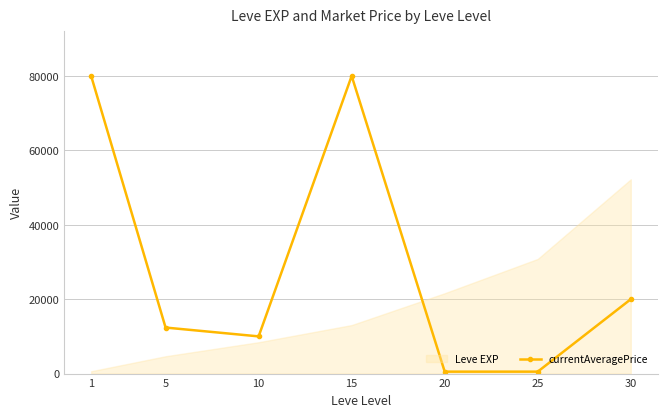

How many interior local valleys (lower than both neighbors) does the data have?

2